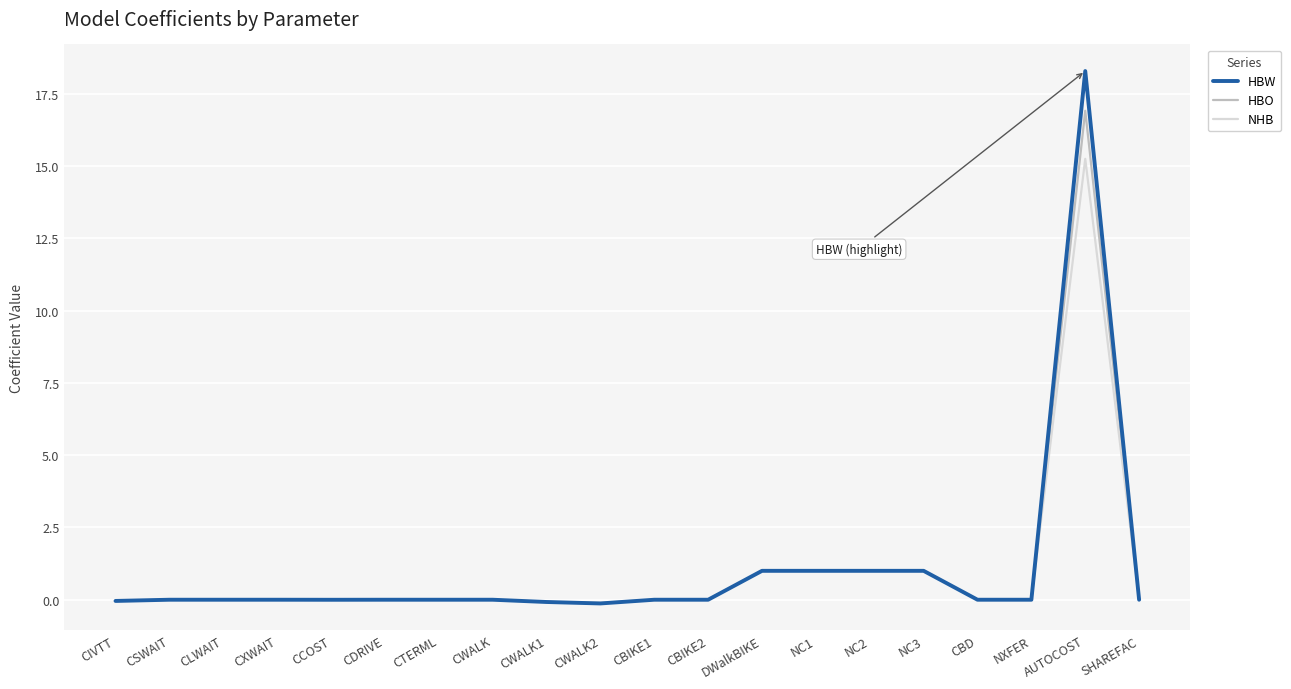

Rank the series by their maximum value, from highest to lowest.

HBW, HBO, NHB